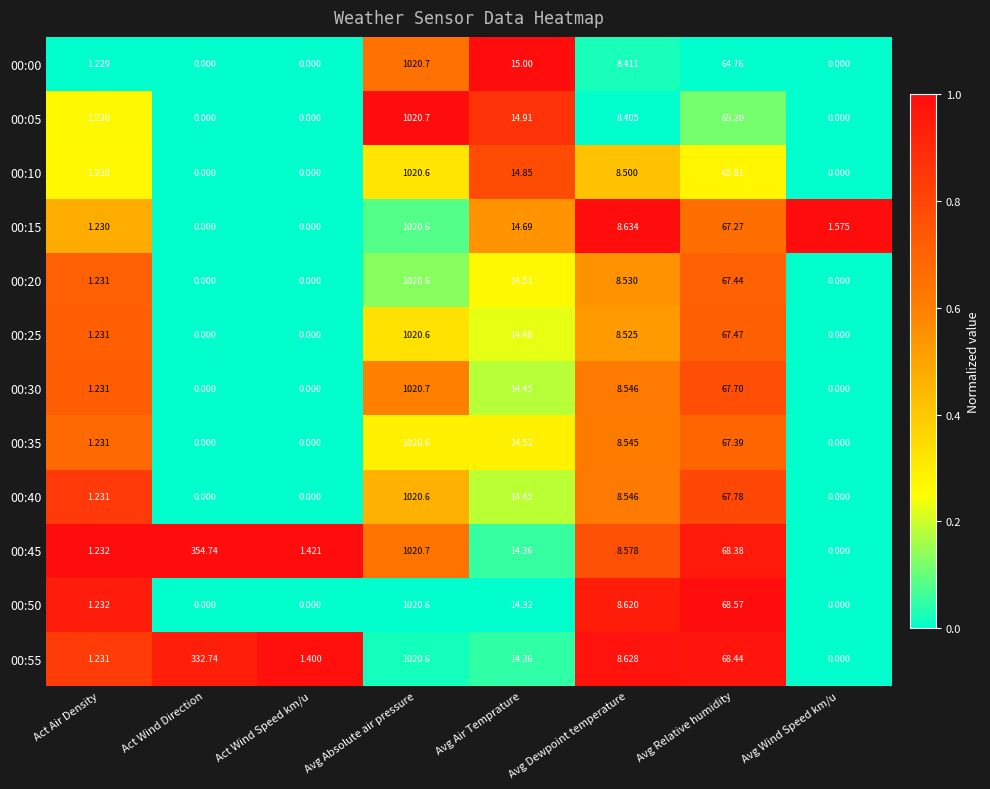

How many positive values does the 00:25 series have?

5